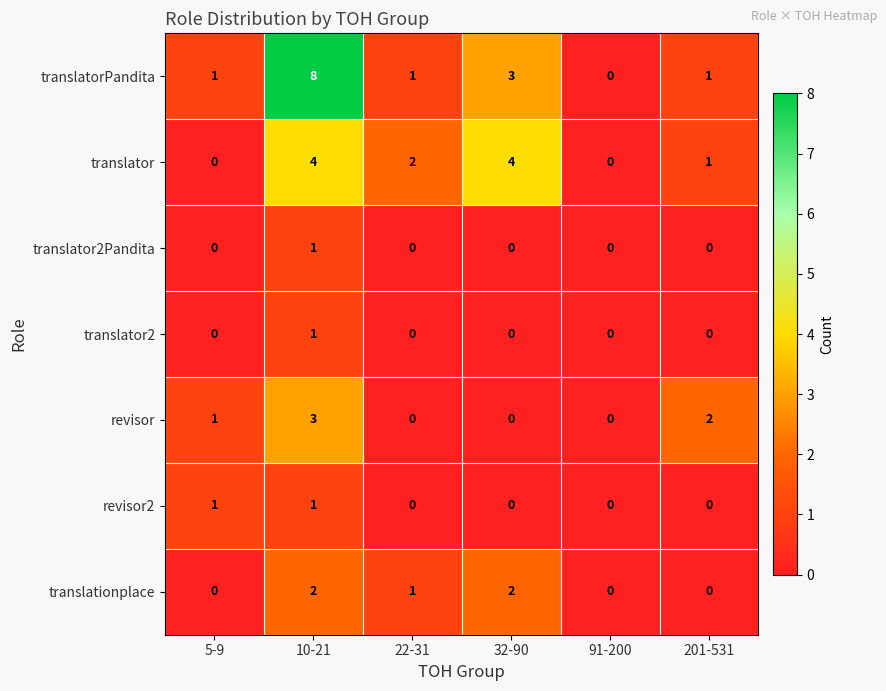

What is the greatest value displayed?

8